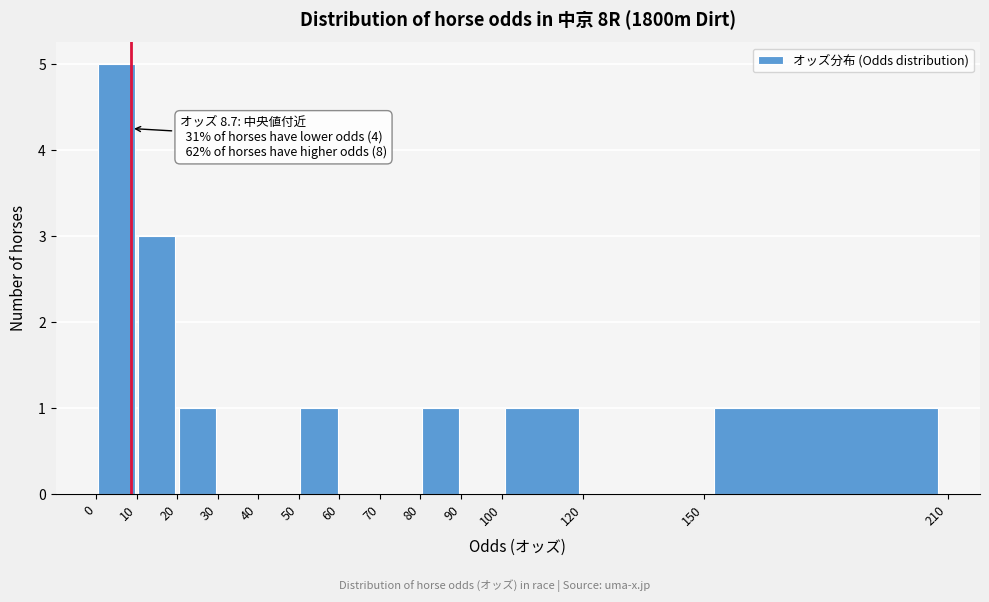

Which range on the x-axis has the tallest bar?

0 to 10